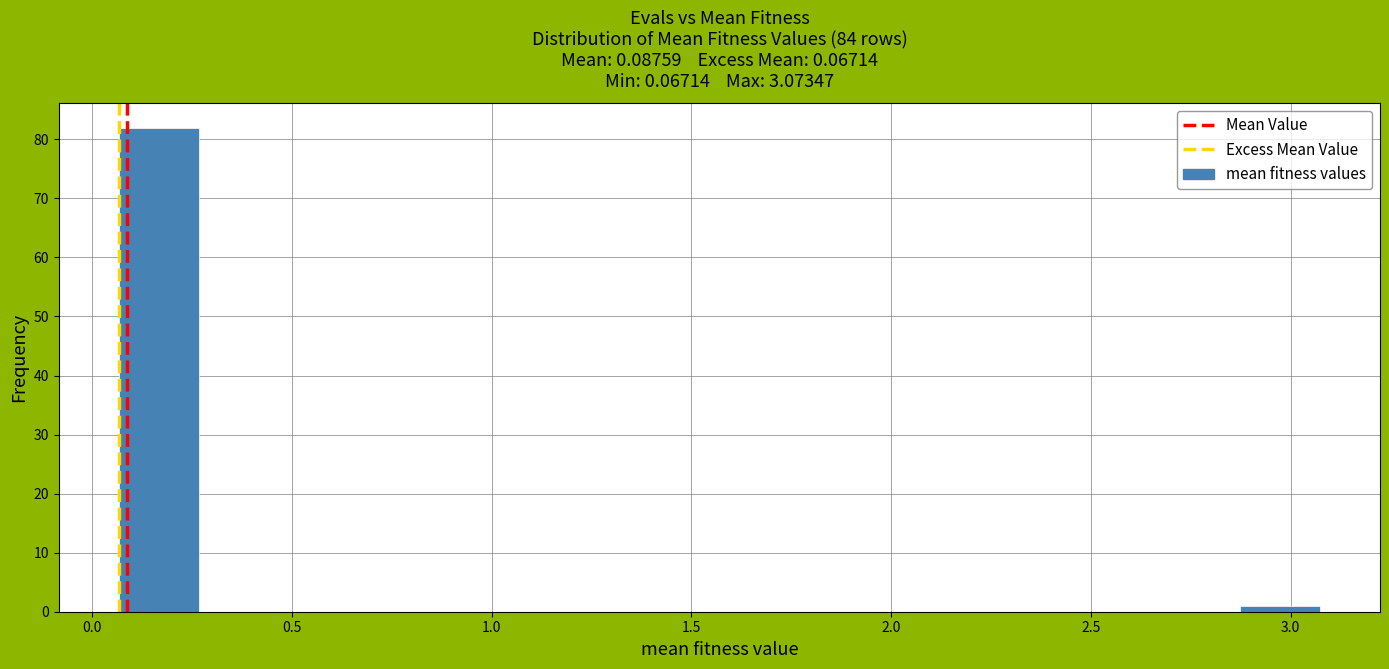

Over which range of the x-axis is the bar tallest?

0.05 to 0.25